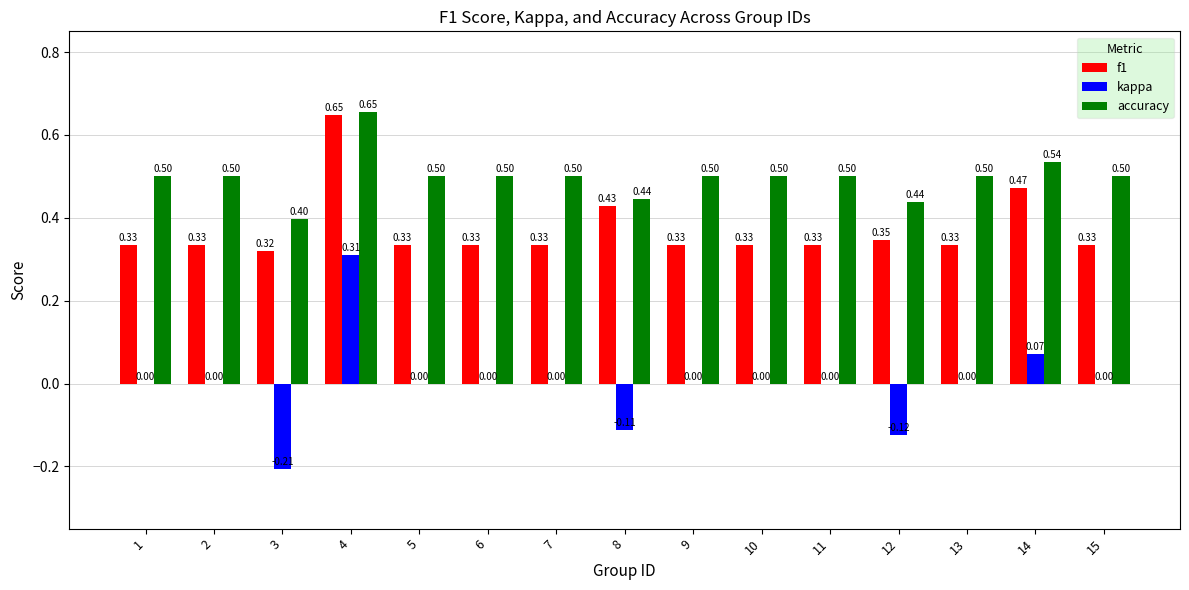

The accuracy series shows 0.9 at 10. True or false?

False